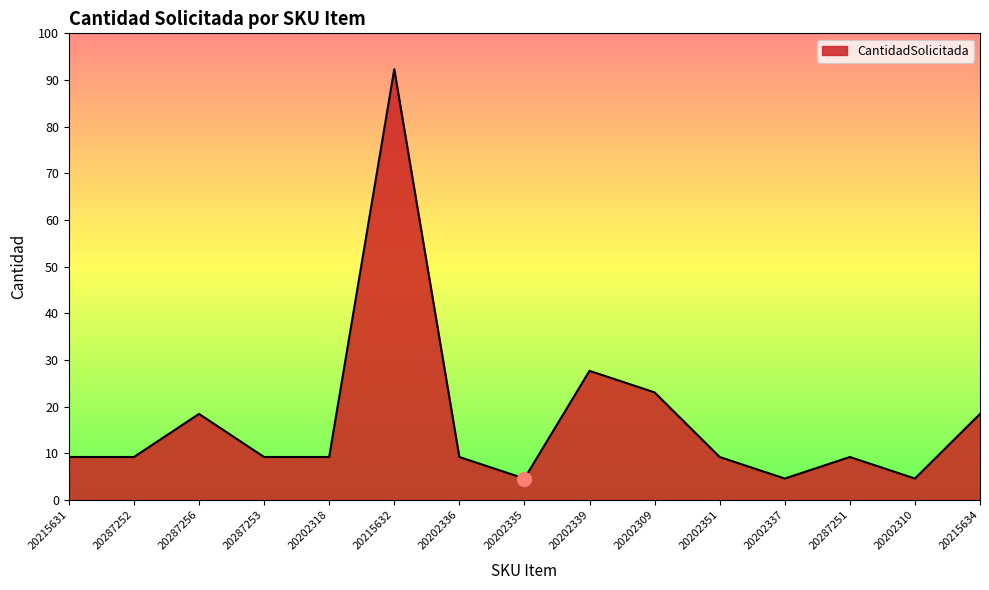

Where is the data nearest to the value 126?

20202339